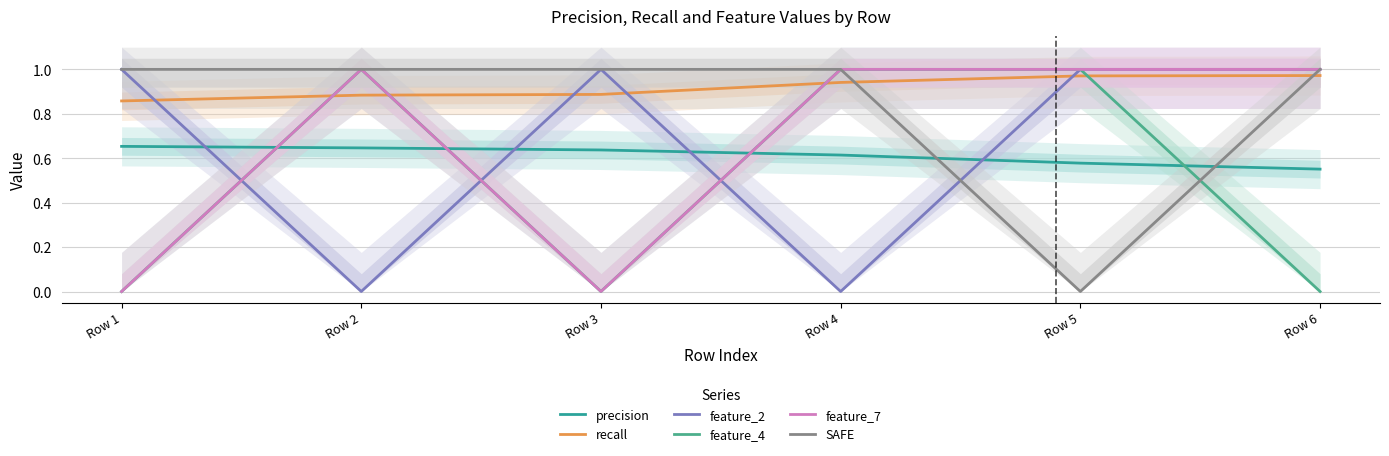

What is the sum of all feature_4 values?

3.0